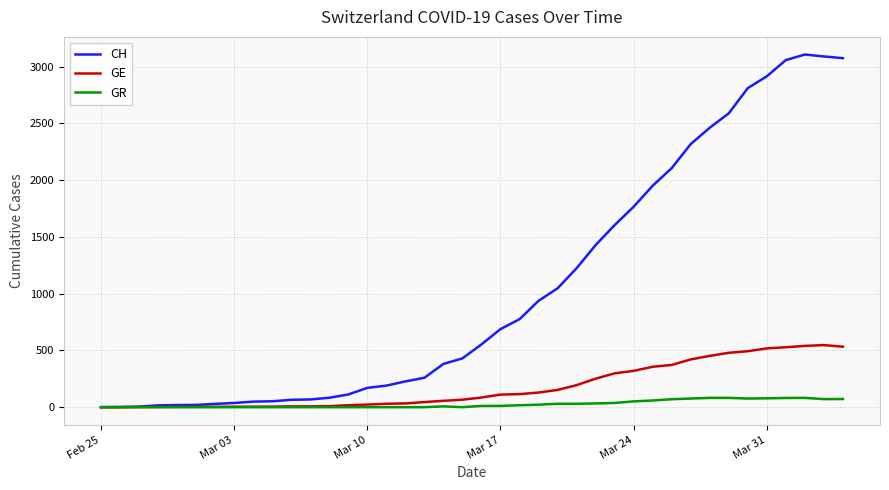

What is the maximum value shown in the chart?

3107